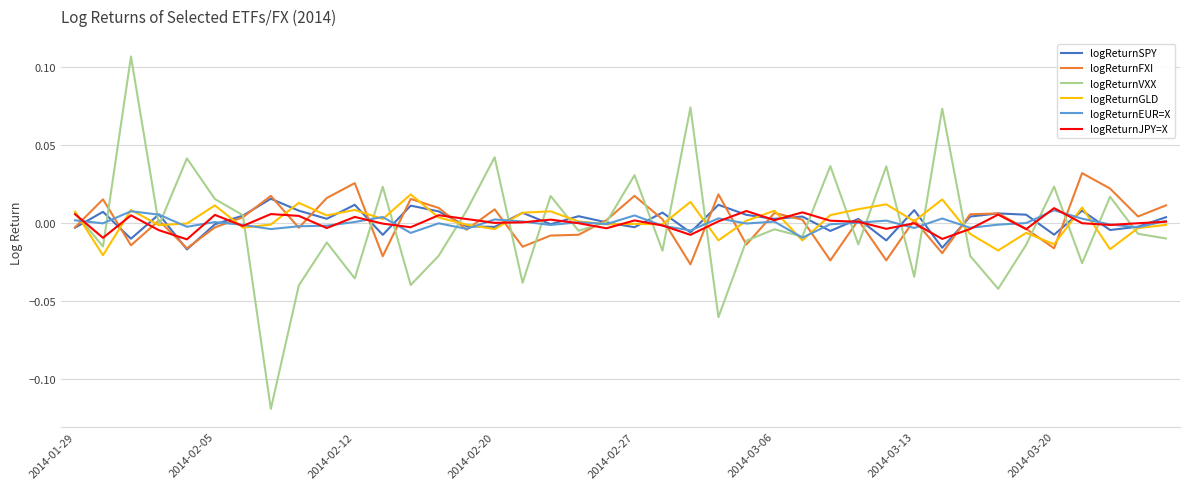

Which series has the largest range (max minus min)?

logReturnVXX